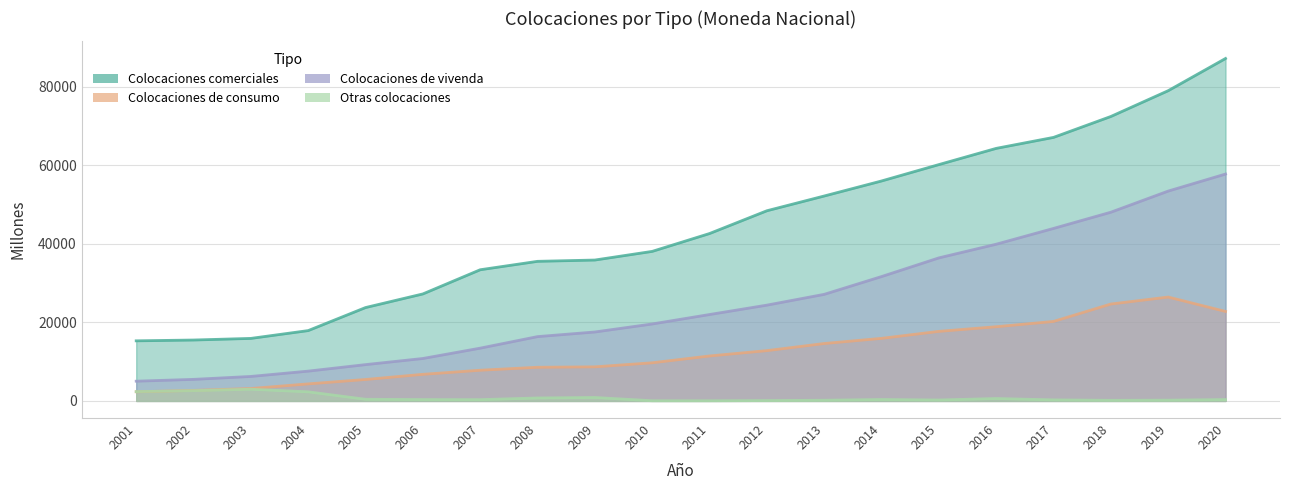

Which series has the largest total across all categories?

Colocaciones comerciales